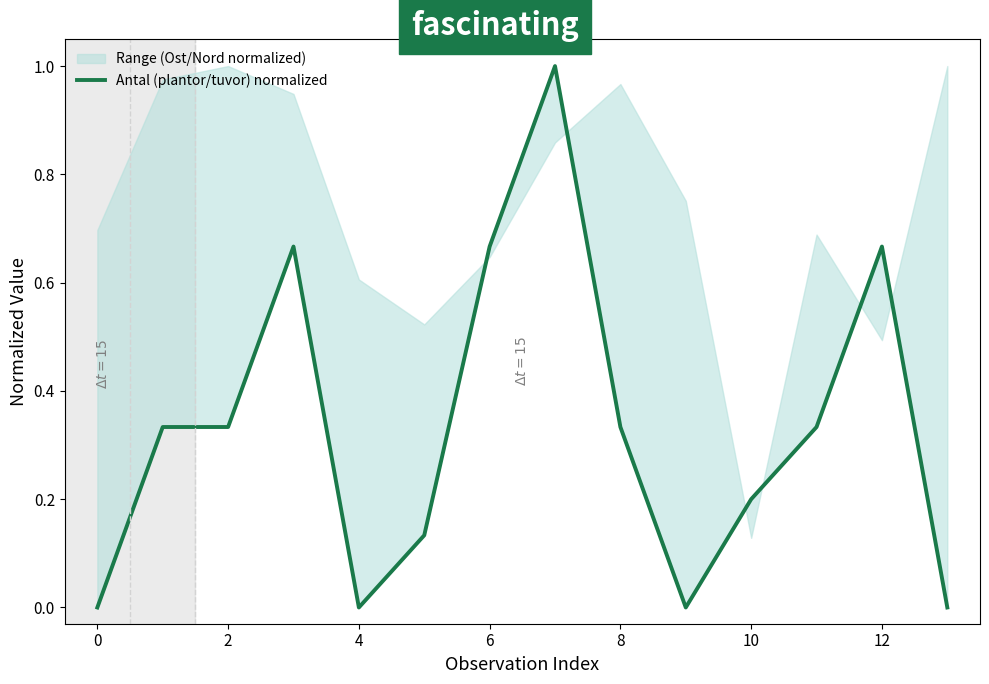

What is the maximum value shown in the chart?

1.0